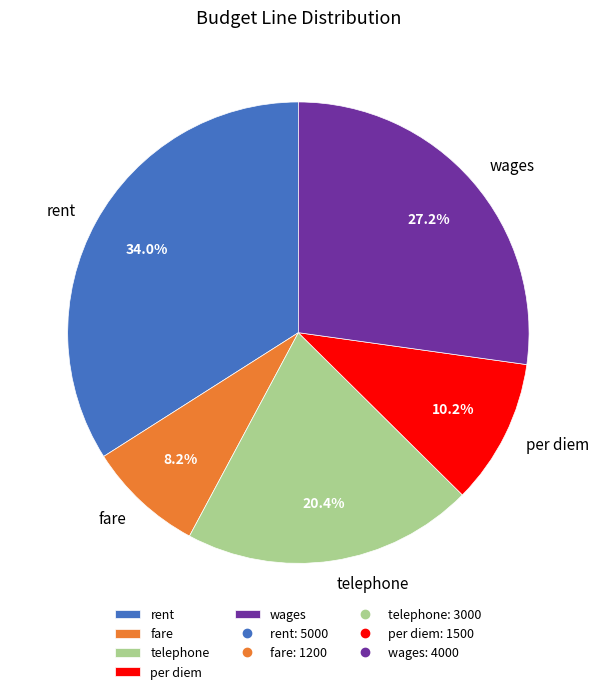

Count the number of slices in the pie.

5